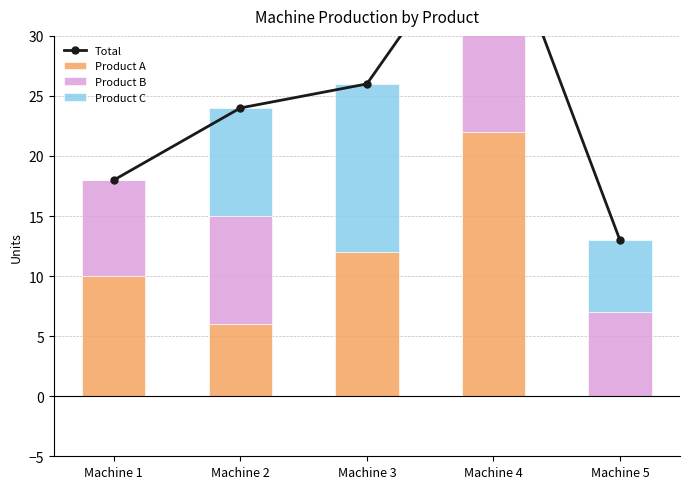

List the series in order of their peak value, lowest first.

Product C, Product B, Product A, Total